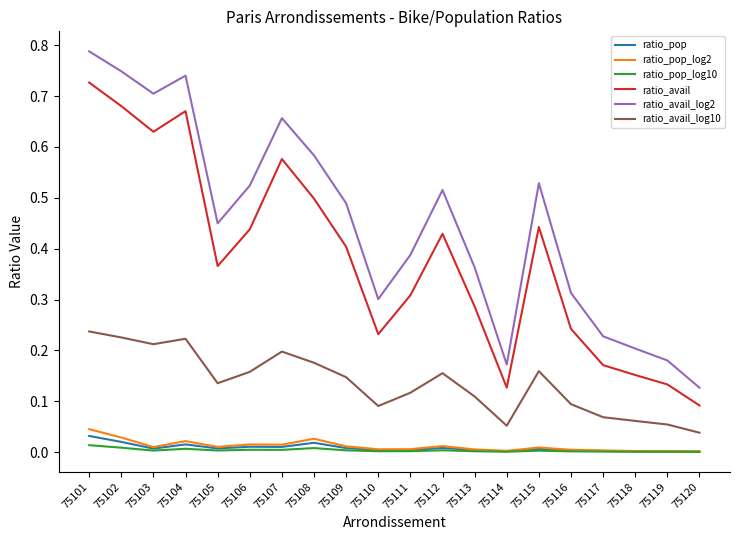

How many distinct data groups are displayed?

6